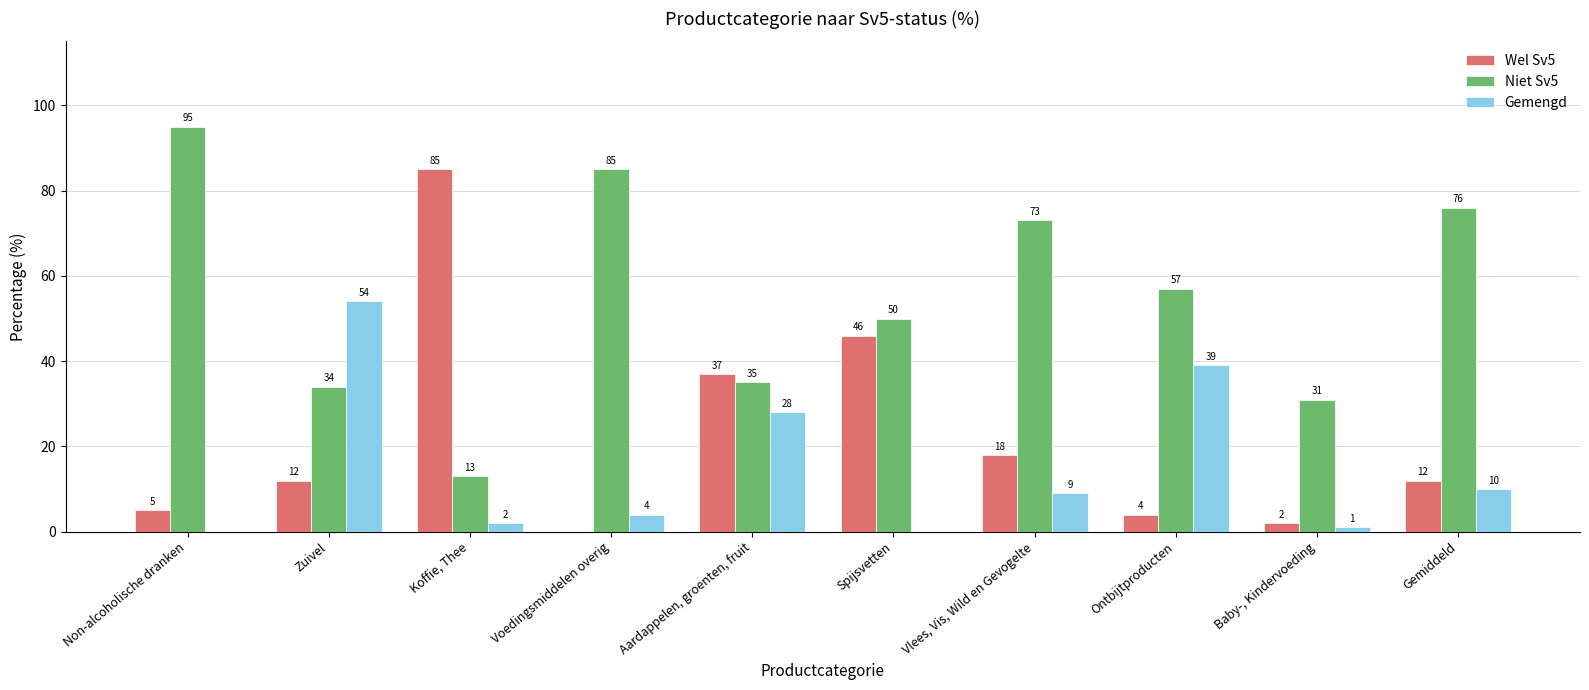

Reading left to right, what are all the values shown in this chart?

Wel Sv5: 5	12	85	0	37	46	18	4	2	12
Niet Sv5: 95	34	13	85	35	50	73	57	31	76
Gemengd: 0	54	2	4	28	0	9	39	1	10